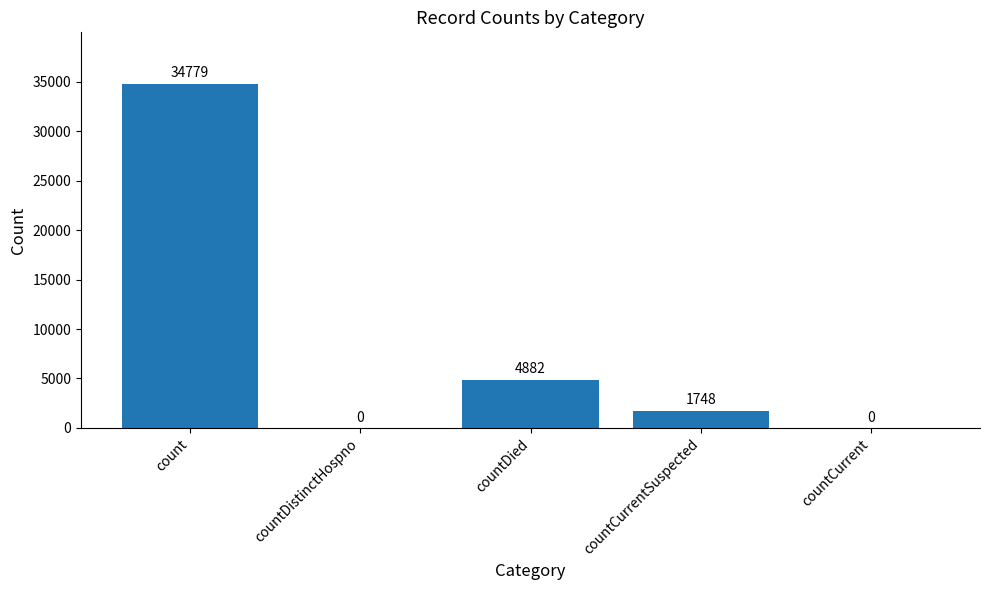

Between countDied and countDistinctHospno, which is larger?

countDied